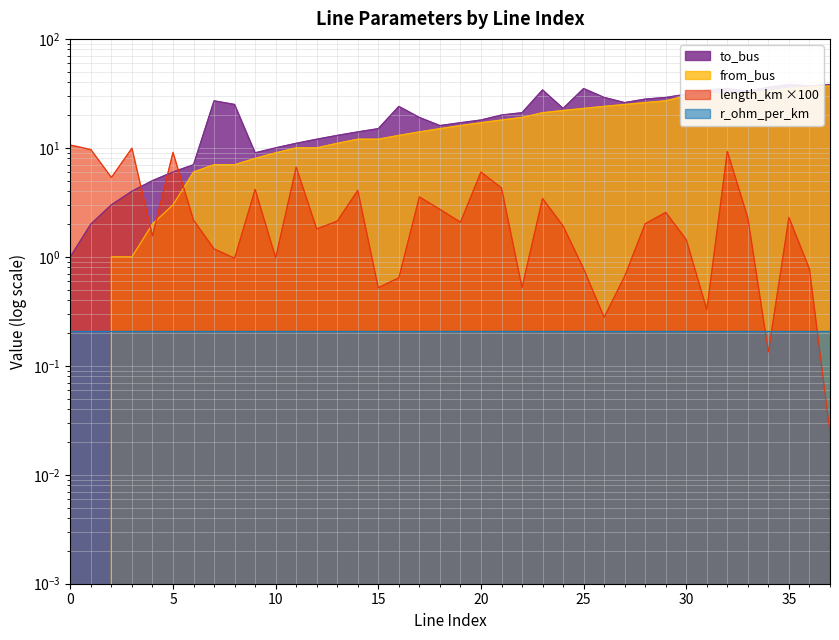

How many values in the length_km series are below 2?

17